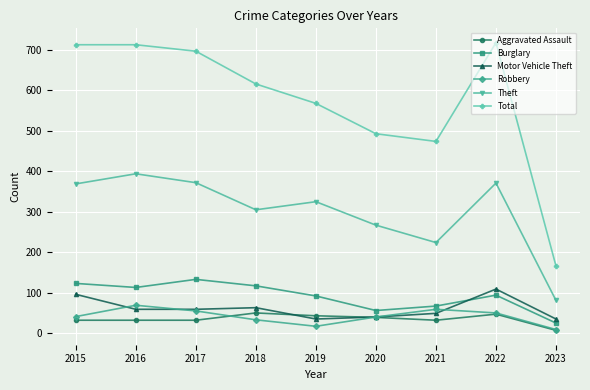

True or false: Burglary and Theft cross at least once.

False